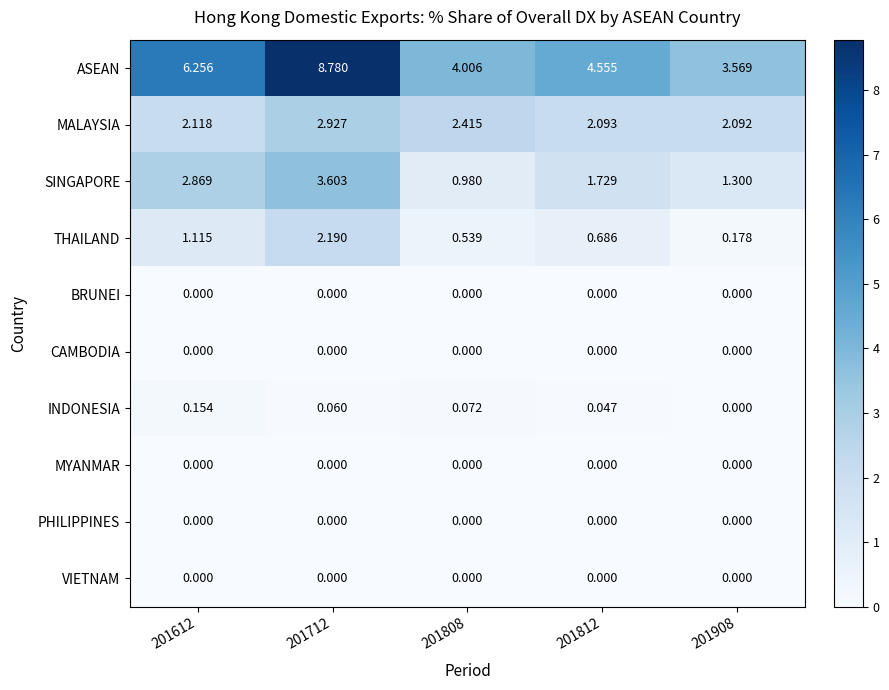

Which series has the largest total across all categories?

ASEAN